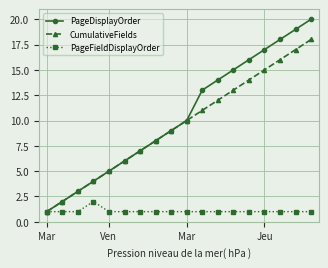

List the series in order of their peak value, lowest first.

PageFieldDisplayOrder, CumulativeFields, PageDisplayOrder